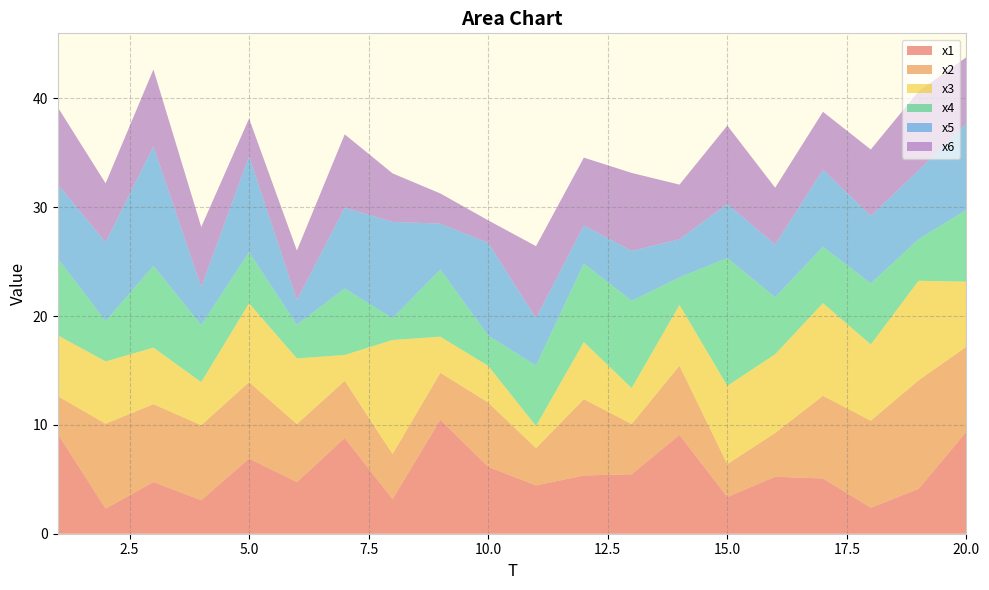

Reading right to left, what are all the values shown in this chart?

x1: 20=9.4	19=4.1	18=2.4	17=5.1	16=5.2	15=3.4	14=9.1	13=5.5	12=5.4	11=4.4	10=6.2	9=10.5	8=3.2	7=8.8	6=4.7	5=6.9	4=3.1	3=4.7	2=2.3	1=9.2
x2: 20=7.8	19=10.0	18=8.0	17=7.6	16=4.0	15=3.0	14=6.4	13=4.6	12=7.0	11=3.4	10=5.9	9=4.3	8=4.1	7=5.2	6=5.3	5=7.0	4=6.9	3=7.2	2=7.8	1=3.5
x3: 20=6.0	19=9.1	18=7.0	17=8.5	16=7.2	15=7.2	14=5.6	13=3.3	12=5.2	11=2.0	10=3.4	9=3.3	8=10.5	7=2.4	6=6.0	5=7.2	4=4.0	3=5.2	2=5.7	1=5.6
x4: 20=6.6	19=3.8	18=5.6	17=5.2	16=5.2	15=11.7	14=2.5	13=8.0	12=7.2	11=5.5	10=2.8	9=6.2	8=2.0	7=6.1	6=3.1	5=4.7	4=5.2	3=7.5	2=3.7	1=7.1
x5: 20=7.9	19=6.3	18=6.2	17=7.1	16=4.8	15=5.0	14=3.5	13=4.6	12=3.5	11=4.4	10=8.5	9=4.2	8=8.9	7=7.4	6=2.3	5=8.8	4=3.5	3=11.0	2=7.2	1=6.8
x6: 20=6.1	19=7.3	18=6.1	17=5.3	16=5.2	15=7.2	14=5.0	13=7.2	12=6.2	11=6.6	10=2.1	9=2.8	8=4.5	7=6.7	6=4.6	5=3.5	4=5.5	3=7.1	2=5.4	1=7.1